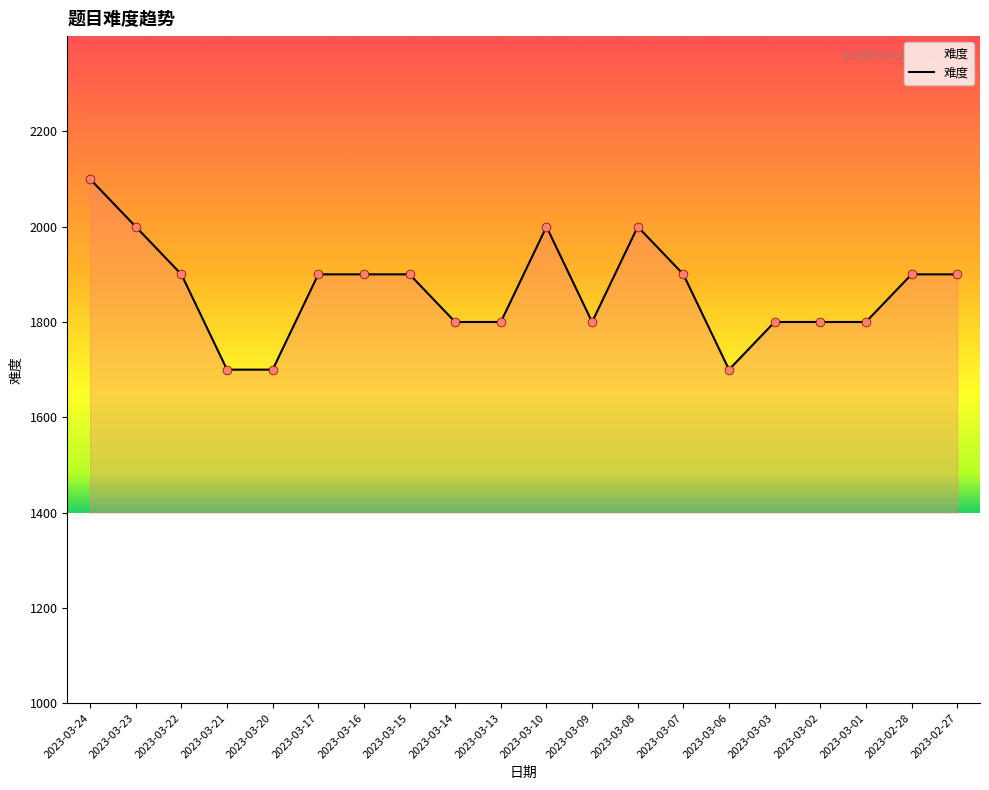

Between 2023-03-20 and 2023-03-14, which is larger?

2023-03-14